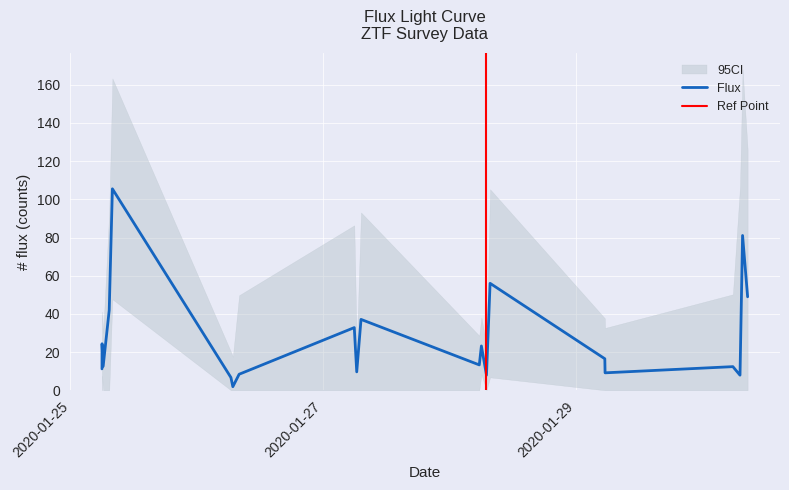

Rank the categories by flux value from lowest to highest.

7, 6, 19, 14, 8, 17, 10, 0, 1, 18, 3, 12, 16, 13, 2, 9, 11, 4, 21, 15, 20, 5